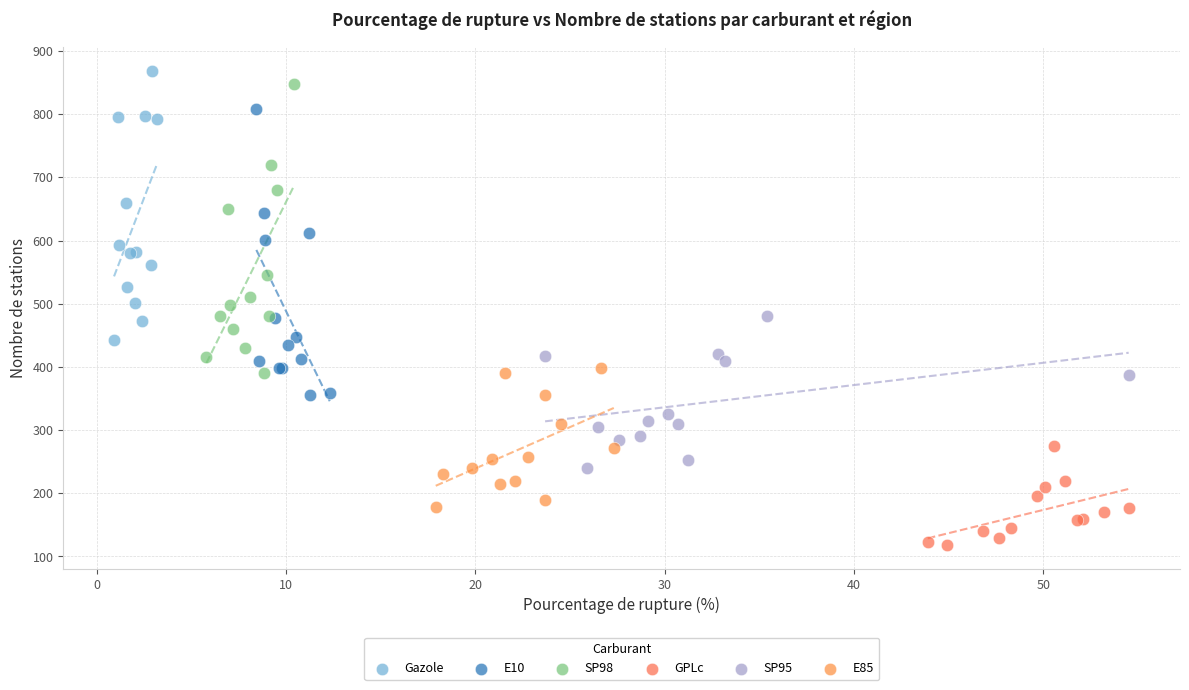

Which series contains the lowest Y value?

GPLc